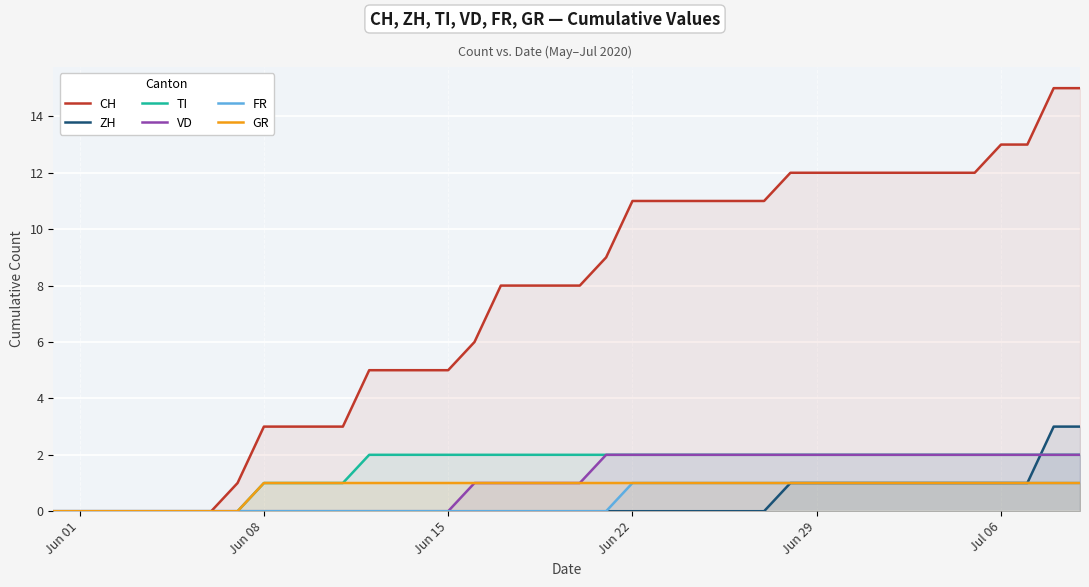

What is the sum of all TI values?

60